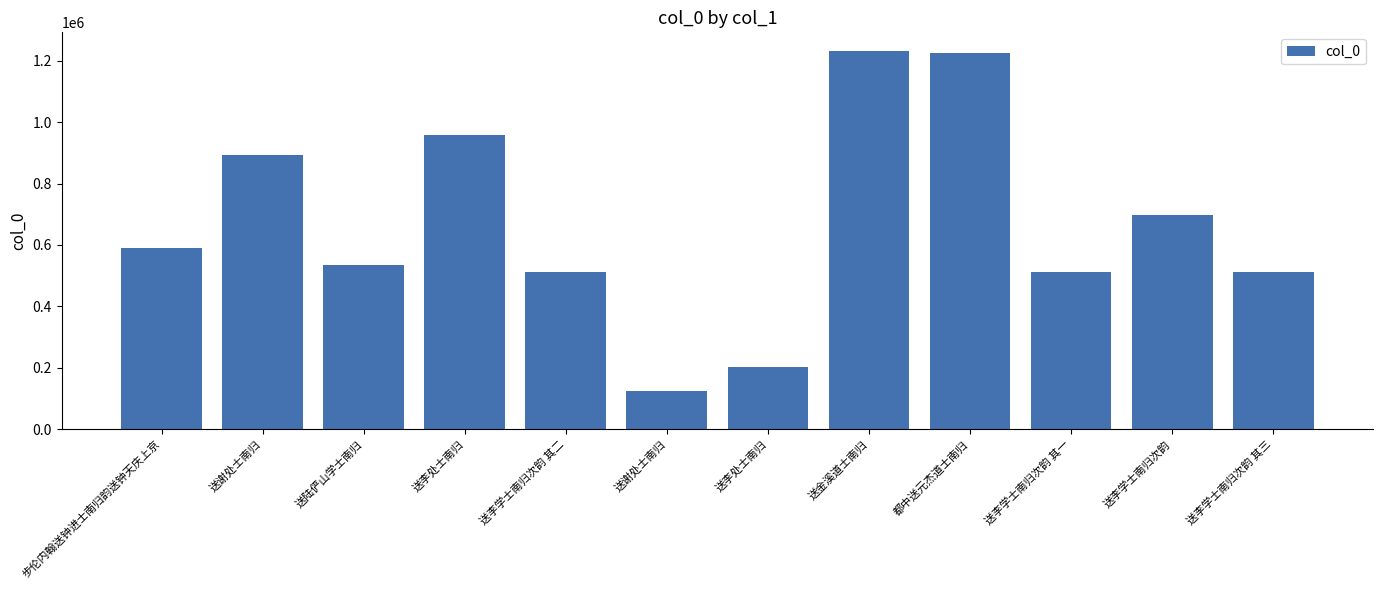

What is the difference between the maximum and second lowest values?

1030534